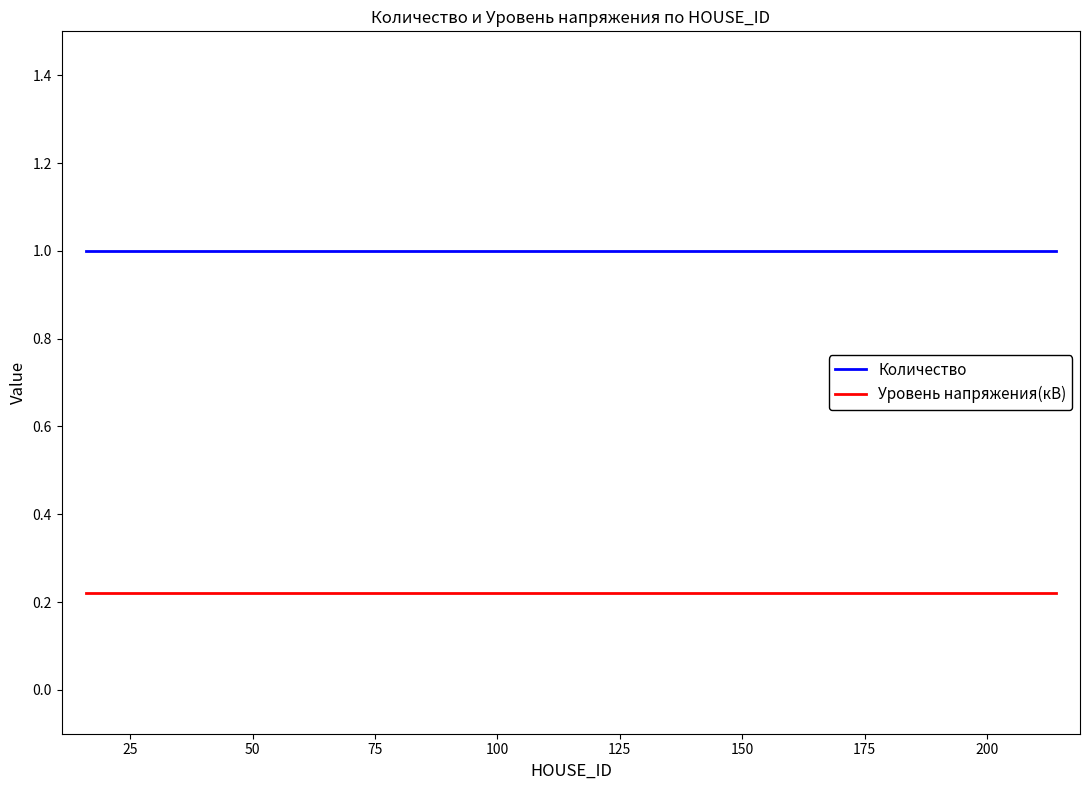

Is this an area chart (filled region under the line)?

No